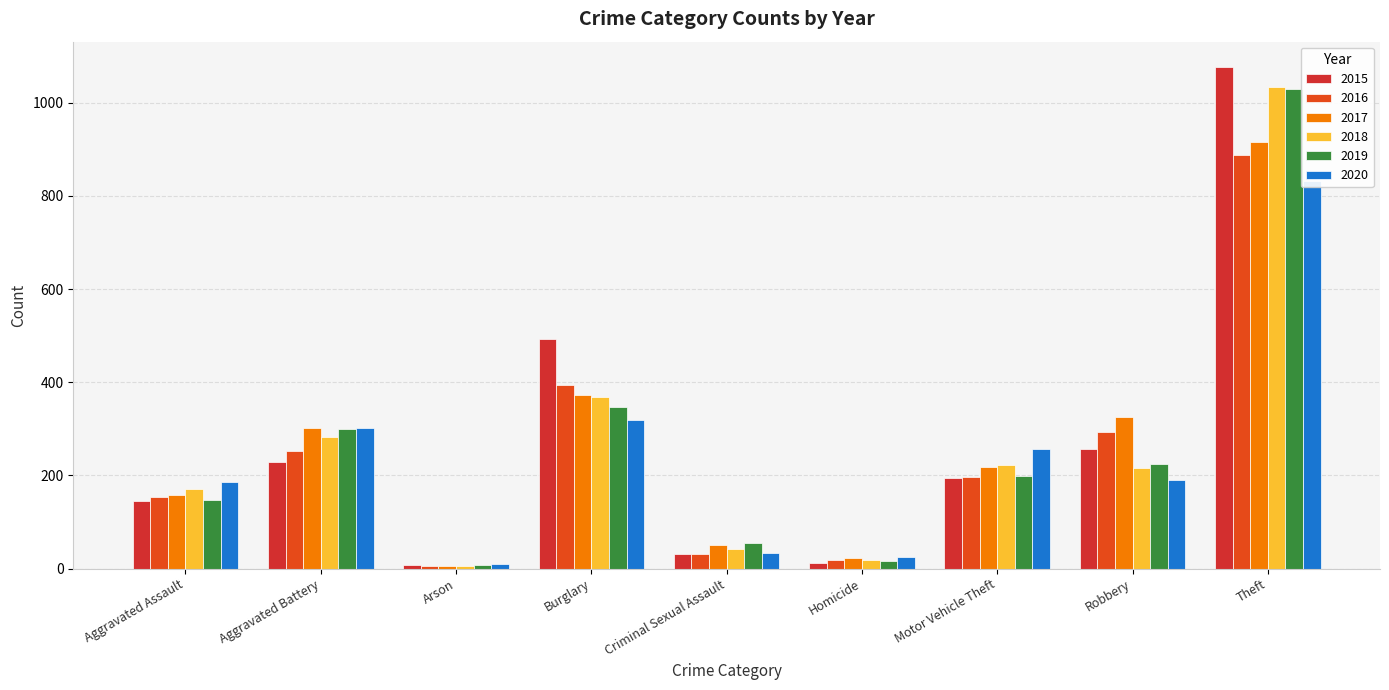

The value of 2017 at Arson is 6. True or false?

True